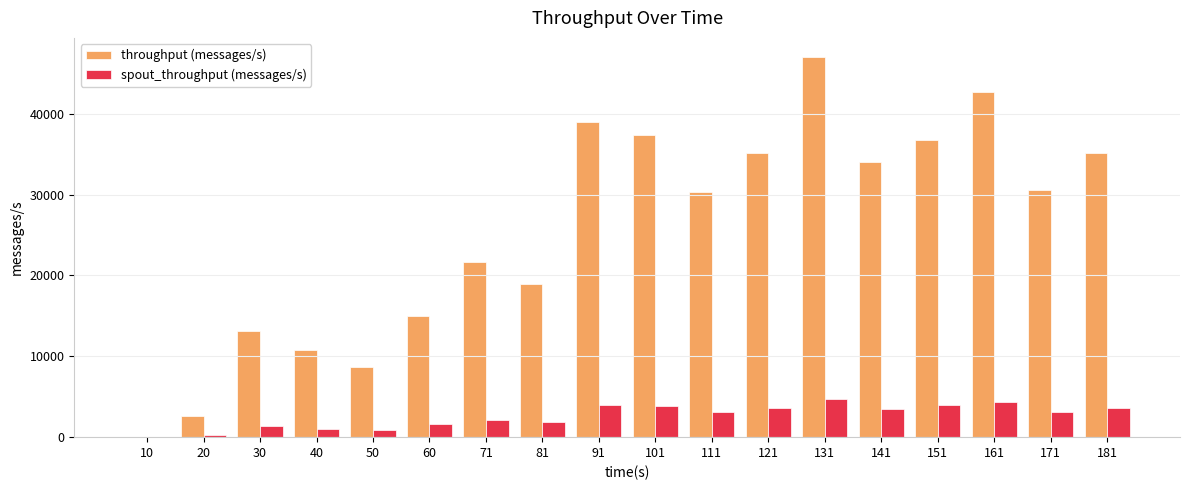

What is the sum of all spout_throughput (messages/s) values?

47075